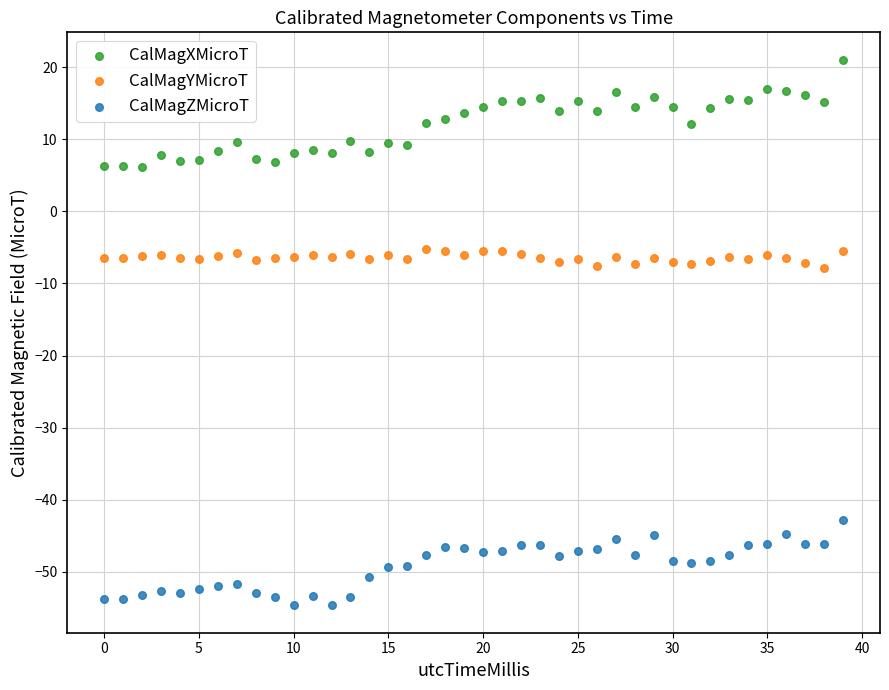

Across all data points, what is the range of Y values (max minus min)?

75.7